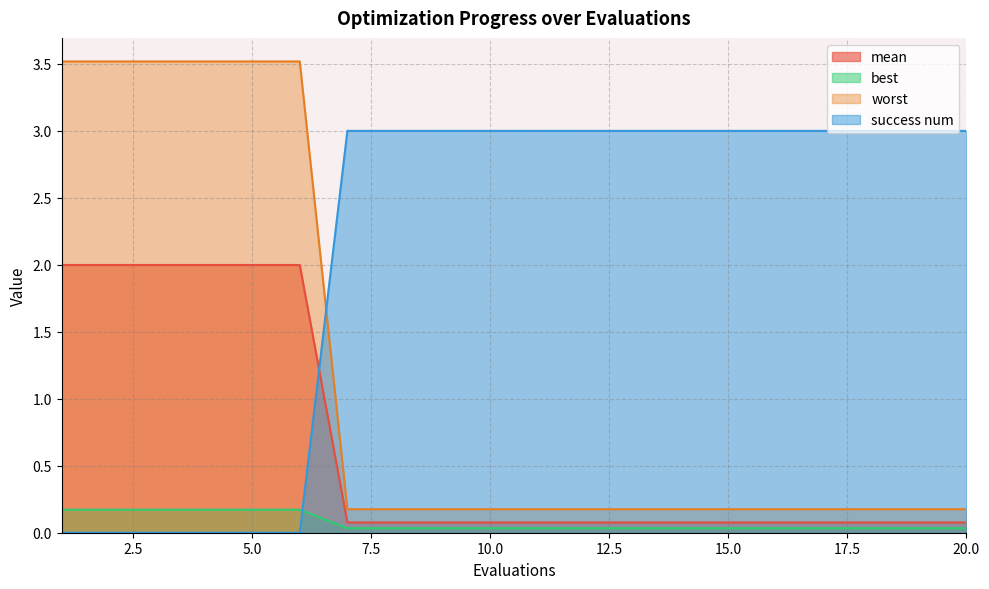

What is the sum of all best values?

1.5